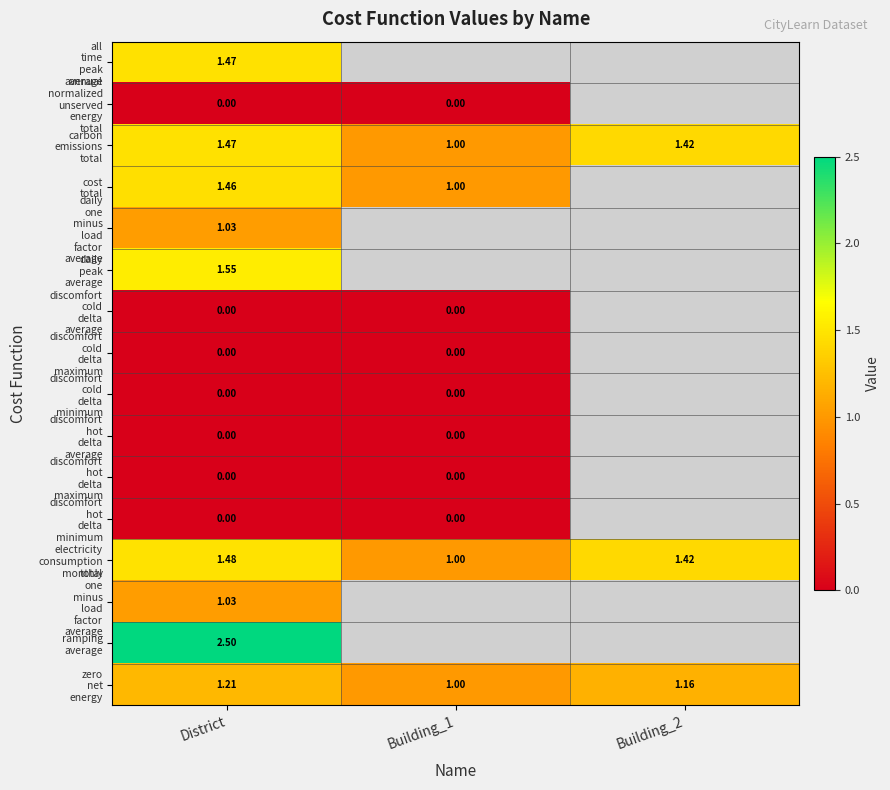

Rank the series by their maximum value, from highest to lowest.

ramping average, daily peak average, electricity consumption total, all time peak average, carbon emissions total, cost total, zero net energy, daily one minus load factor average, monthly one minus load factor average, annual normalized unserved energy total, discomfort cold delta average, discomfort cold delta maximum, discomfort cold delta minimum, discomfort hot delta average, discomfort hot delta maximum, discomfort hot delta minimum